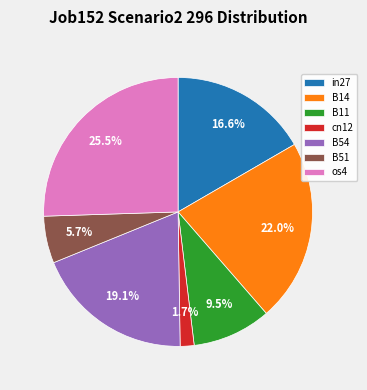

Does in27 account for over 50% of the chart?

No